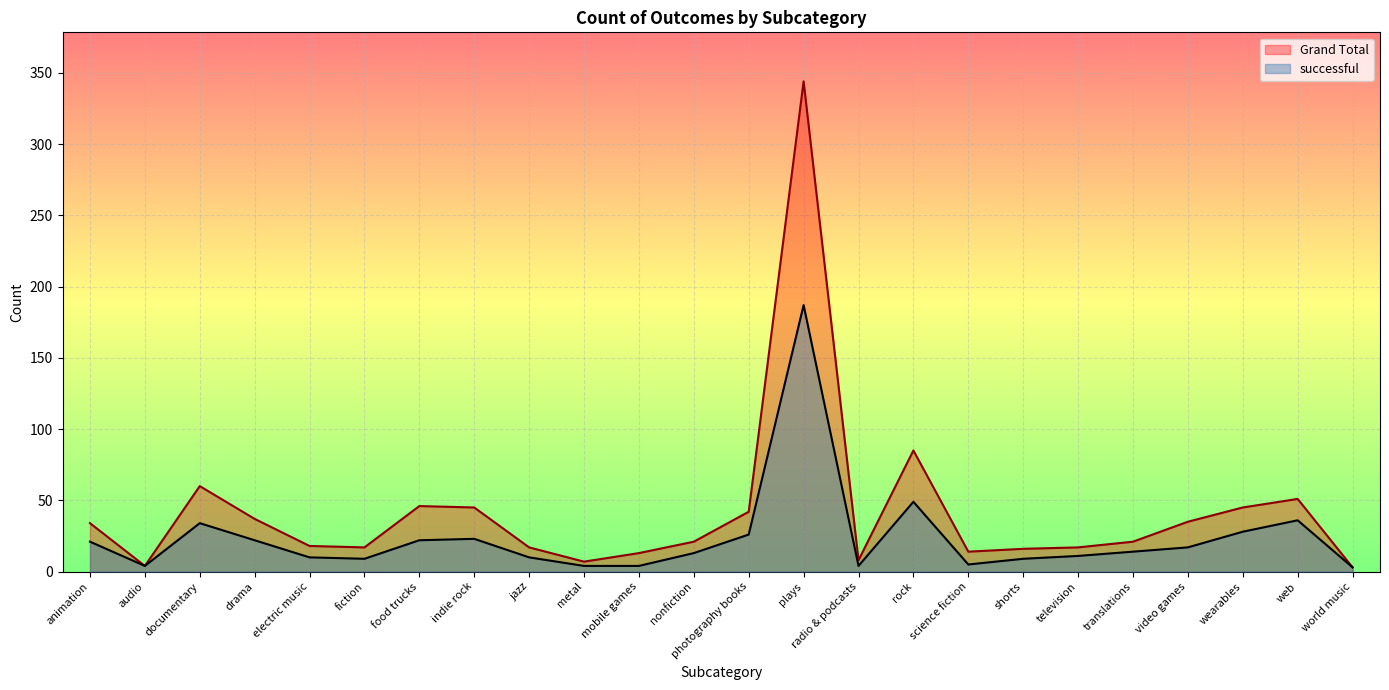

True or false: Grand Total and successful cross at least once.

False